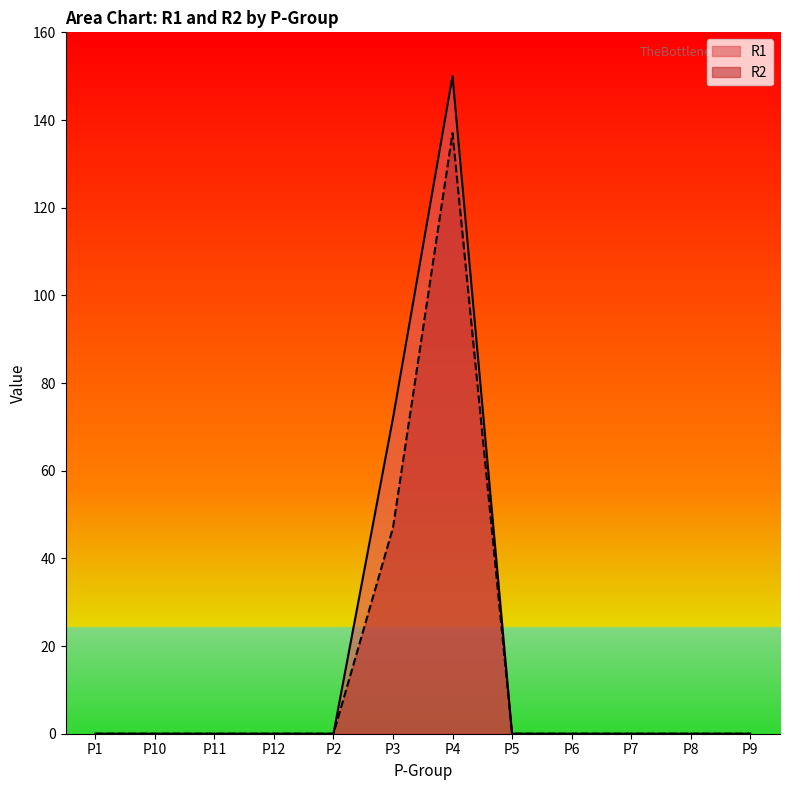

How many lines are shown in the chart?

2